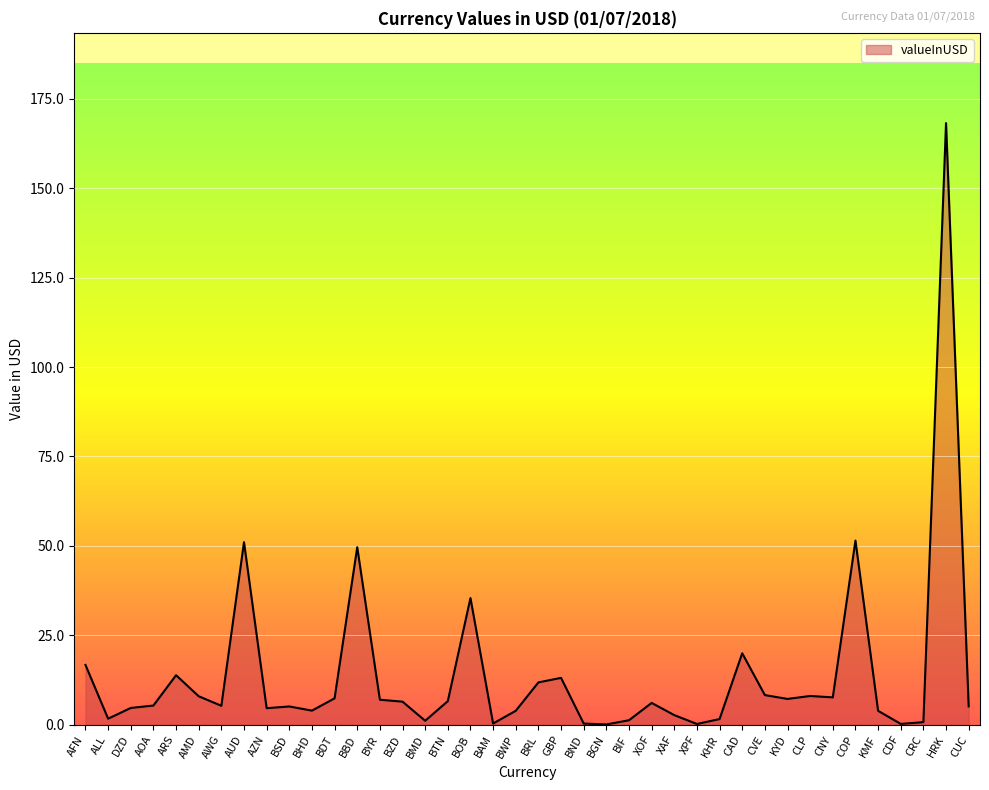

What position from the left is AOA?

4